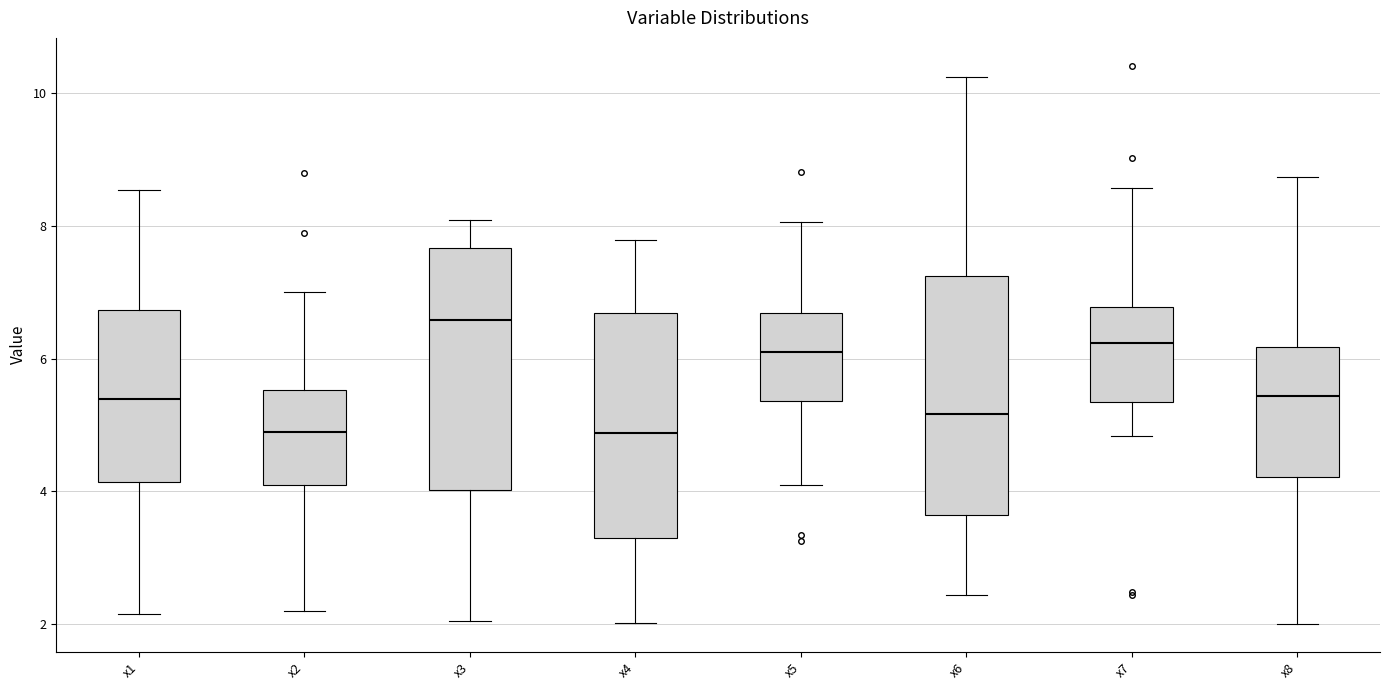

Reading left to right, transcribe this box plot: for each box, give where its median line is, the range the box spans, and where its two whiskers end, as read against the y-axis. The values are not printed on the chart, so give them approximately, as read against the axis.

x1: median 5.4, box 4.2 to 6.8, whiskers 2.2 to 8.6
x2: median 4.8, box 4.2 to 5.6, whiskers 2.2 to 7.0
x3: median 6.6, box 4.0 to 7.6, whiskers 2.0 to 8.0
x4: median 4.8, box 3.2 to 6.6, whiskers 2.0 to 7.8
x5: median 6.2, box 5.4 to 6.6, whiskers 4.0 to 8.0
x6: median 5.2, box 3.6 to 7.2, whiskers 2.4 to 10.2
x7: median 6.2, box 5.4 to 6.8, whiskers 4.8 to 8.6
x8: median 5.4, box 4.2 to 6.2, whiskers 2.0 to 8.8